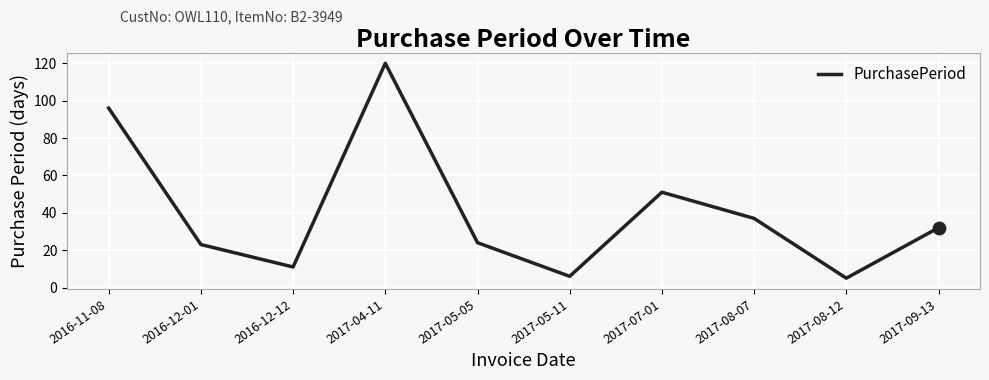

What is the change in value from 2017-07-01 to 2017-08-12?

-46